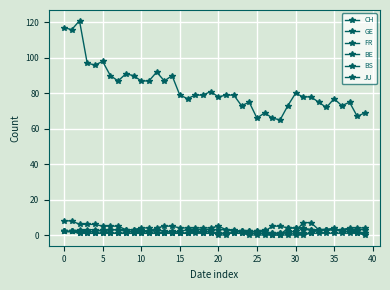

At which label is CH closest to 93?

12